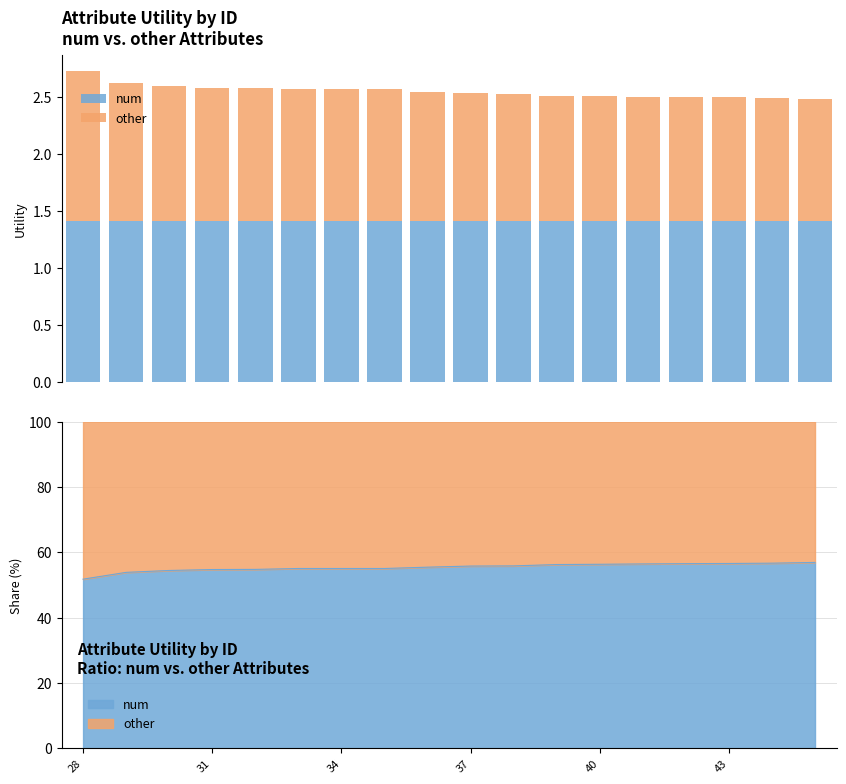

The other series shows 1.8 at 31. True or false?

False